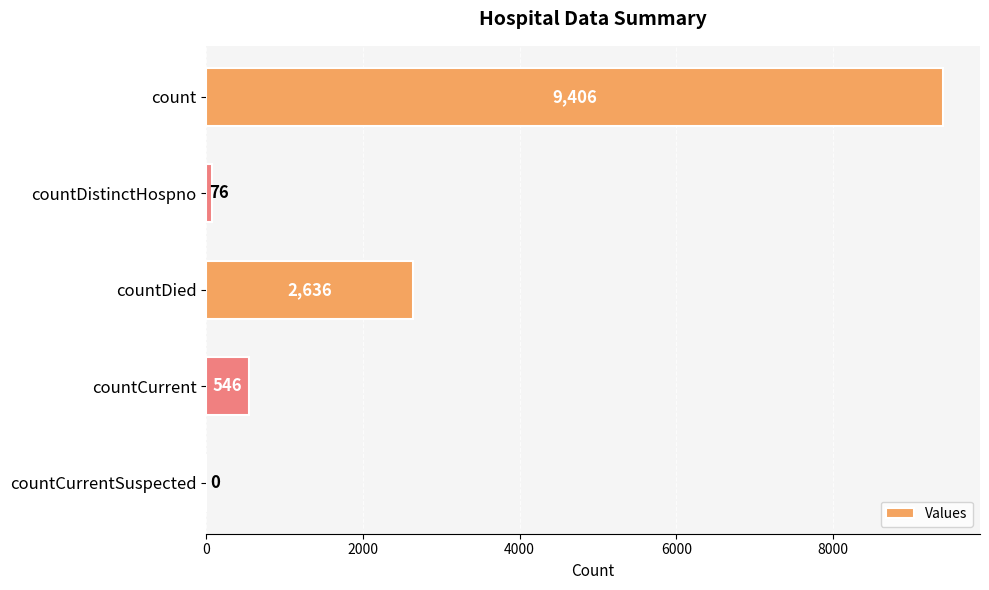

True or false: the data shows 2636 at countDied.

True